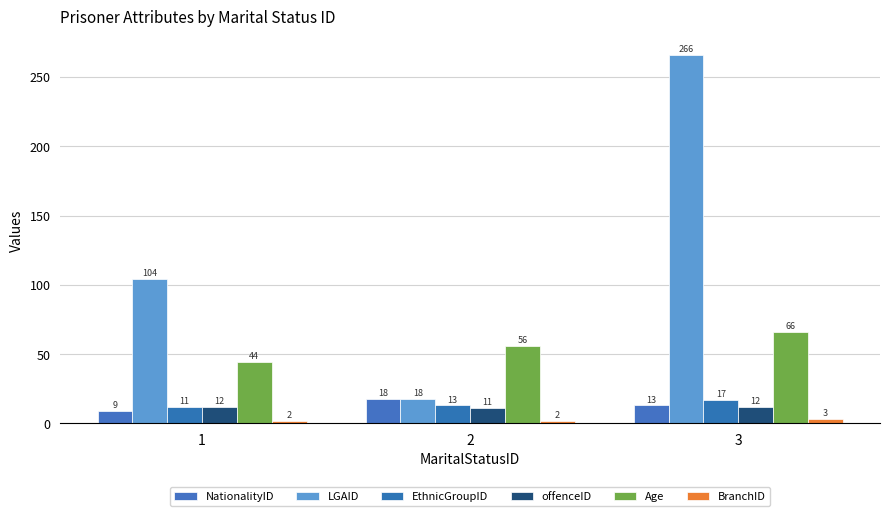

At which category is the sum across all series the highest?

3